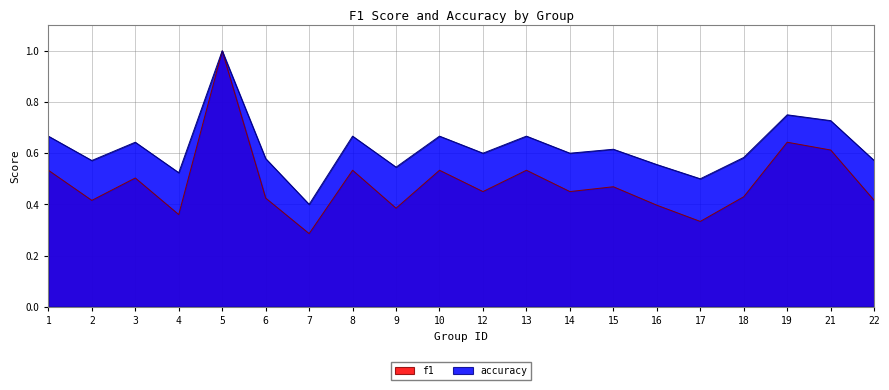

Reading left to right, transcribe all the data shown in this chart.

f1: 1=0.5	2=0.4	3=0.5	4=0.4	5=1.0	6=0.4	7=0.3	8=0.5	9=0.4	10=0.5	12=0.5	13=0.5	14=0.5	15=0.5	16=0.4	17=0.3	18=0.4	19=0.6	21=0.6	22=0.4
accuracy: 1=0.7	2=0.6	3=0.6	4=0.5	5=1.0	6=0.6	7=0.4	8=0.7	9=0.5	10=0.7	12=0.6	13=0.7	14=0.6	15=0.6	16=0.6	17=0.5	18=0.6	19=0.8	21=0.7	22=0.6